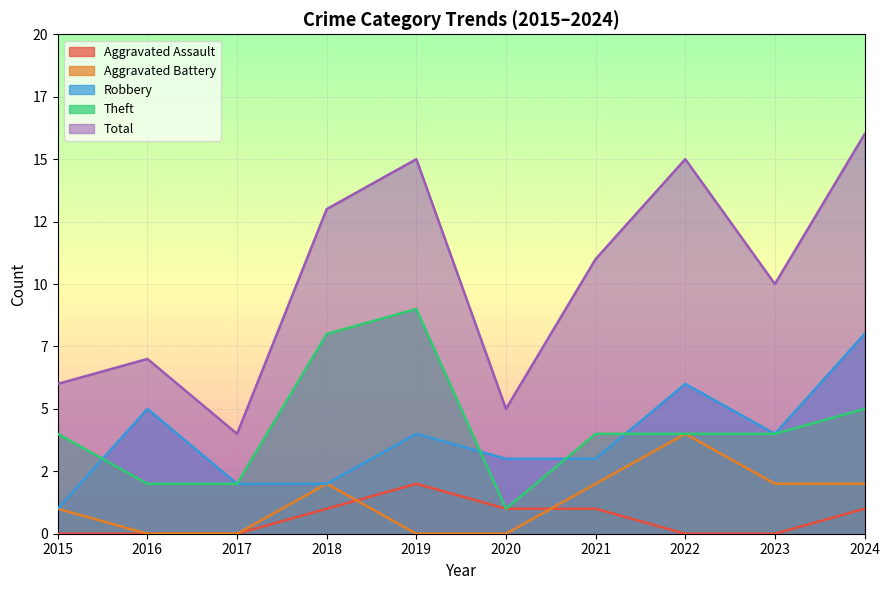

Reading right to left, extract all data points from this chart.

Aggravated Assault: 2024=1	2023=0	2022=0	2021=1	2020=1	2019=2	2018=1	2017=0	2016=0	2015=0
Aggravated Battery: 2024=2	2023=2	2022=4	2021=2	2020=0	2019=0	2018=2	2017=0	2016=0	2015=1
Robbery: 2024=8	2023=4	2022=6	2021=3	2020=3	2019=4	2018=2	2017=2	2016=5	2015=1
Theft: 2024=5	2023=4	2022=4	2021=4	2020=1	2019=9	2018=8	2017=2	2016=2	2015=4
Total: 2024=16	2023=10	2022=15	2021=11	2020=5	2019=15	2018=13	2017=4	2016=7	2015=6